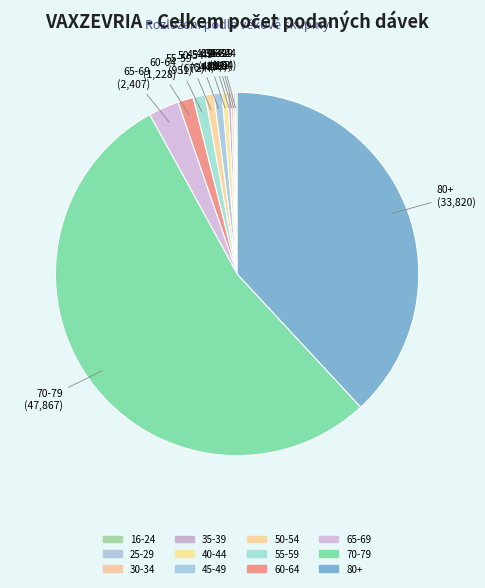

Rank the categories by value from lowest to highest.

<12, 12-15, 25-29, 16-24, 30-34, 35-39, 40-44, 45-49, 50-54, 55-59, 60-64, 65-69, 80+, 70-79